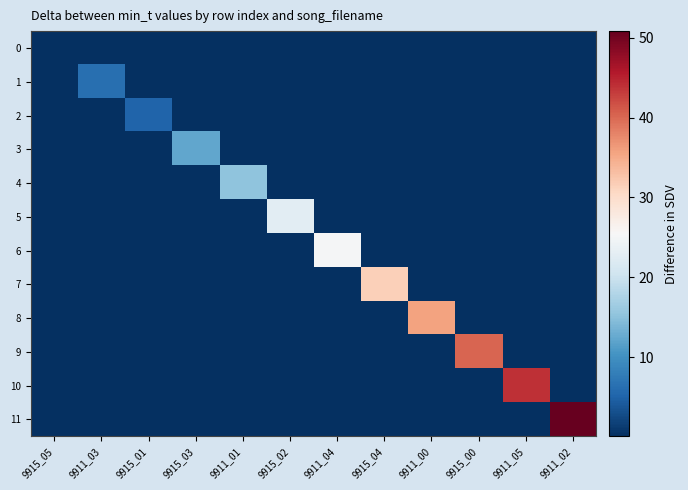

At which category does the chart reach its peak across all series?

9911_02